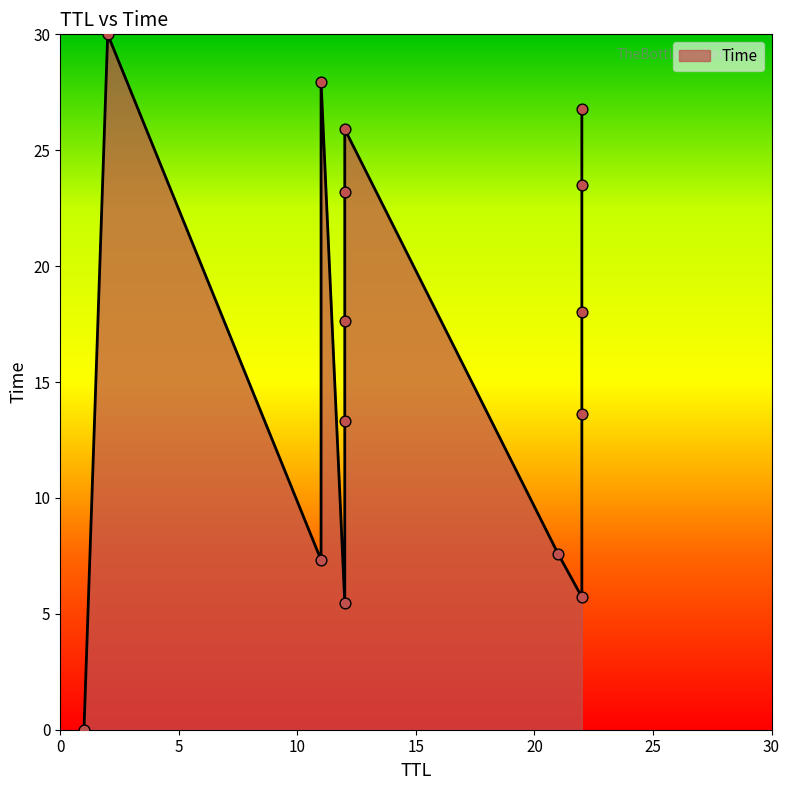

Between 12 and 11, which is larger?

11